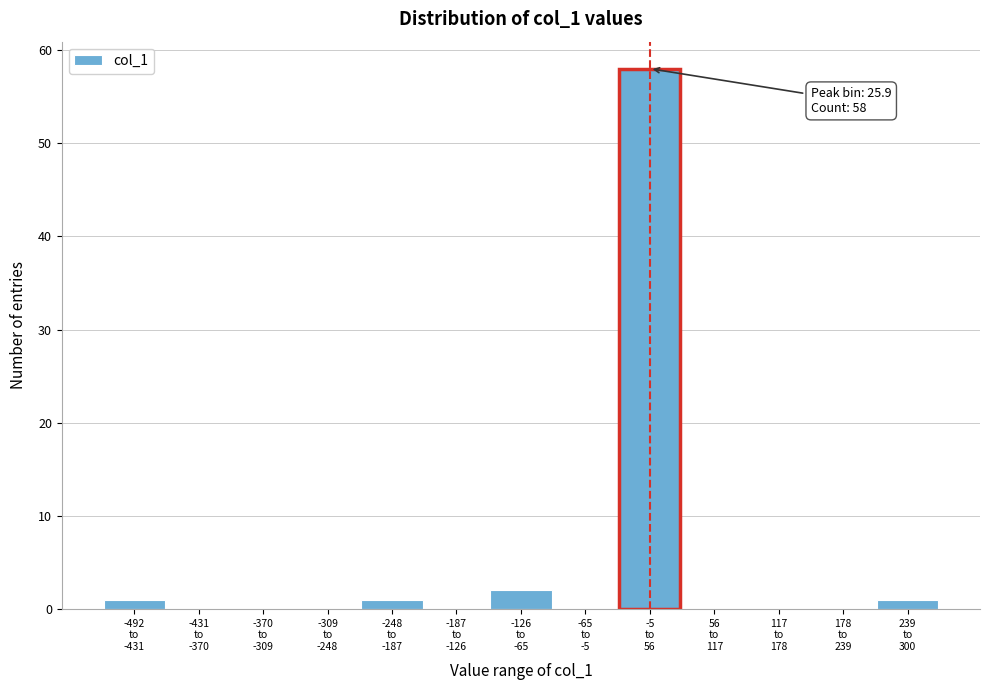

What is the sum of all values?

63